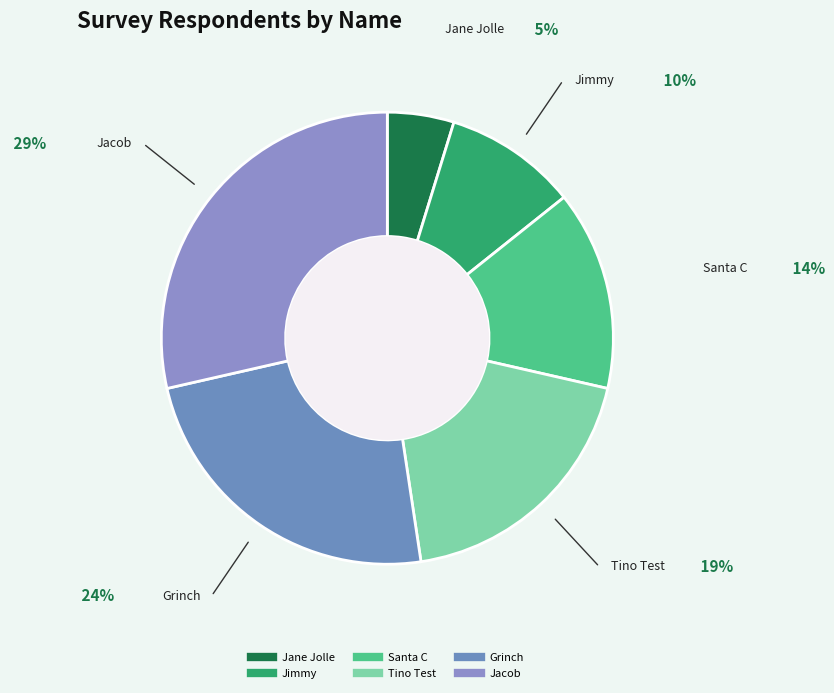

What is the smallest slice in the pie chart?

Jane Jolle